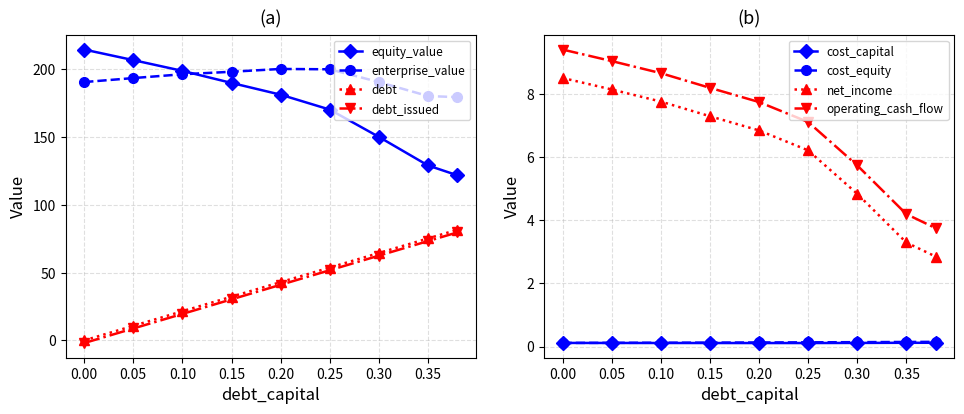

Read the debt value at 0.38.

79.7